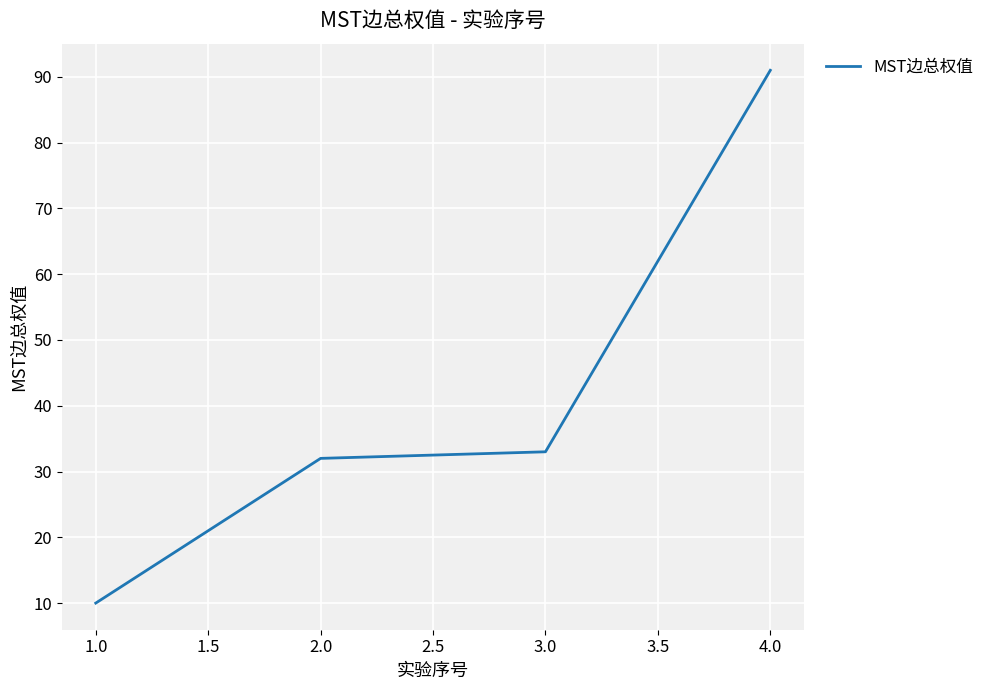

Reading right to left, what are all the values shown in this chart?

91	33	32	10